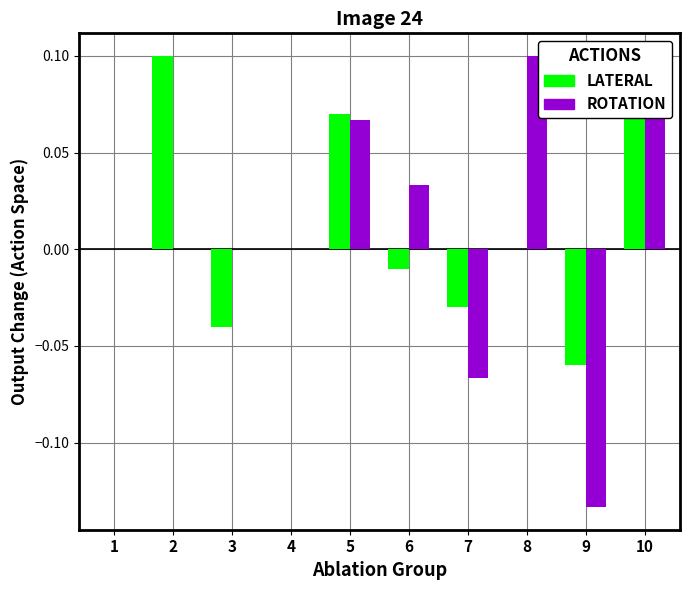

How many values in ROTATION are above zero?

4